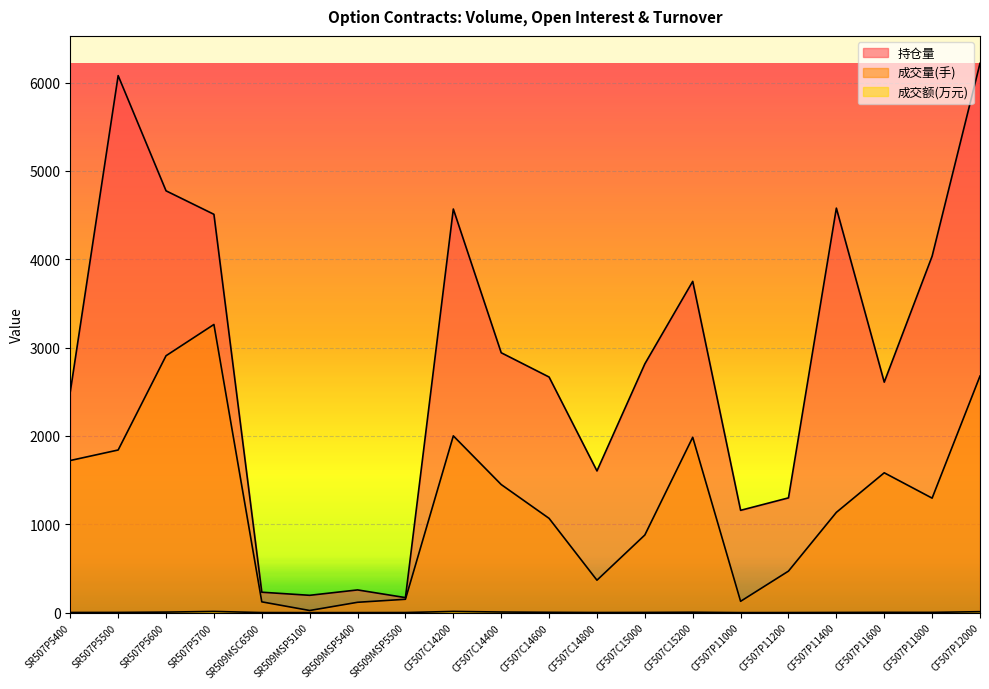

List the labels in order of 成交量(手) value, smallest first.

SR509MSP5100, SR509MSP5400, SR509MSC6500, CF507P11000, SR509MSP5500, CF507C14800, CF507P11200, CF507C15000, CF507C14600, CF507P11400, CF507P11800, CF507C14400, CF507P11600, SR507P5400, SR507P5500, CF507C15200, CF507C14200, CF507P12000, SR507P5600, SR507P5700